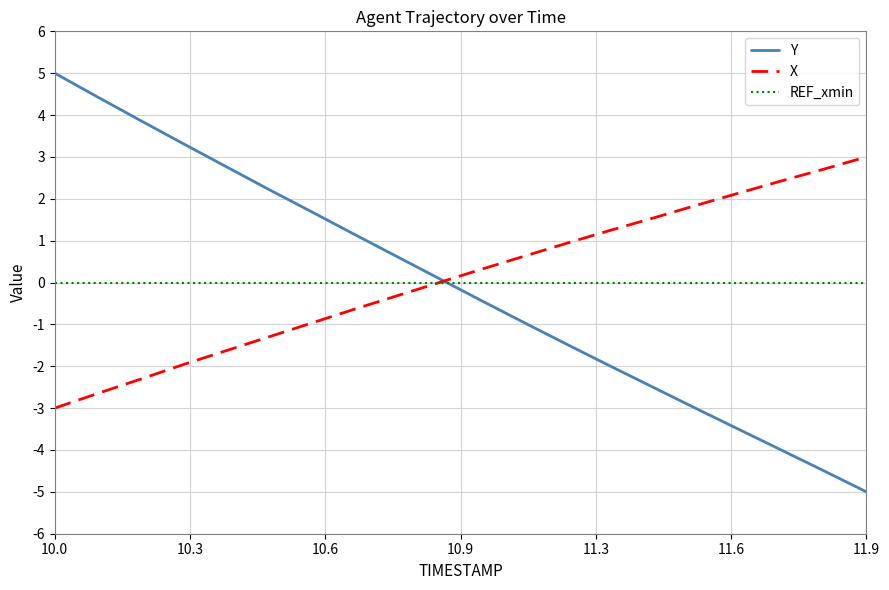

How many categories are shown in the chart?

20